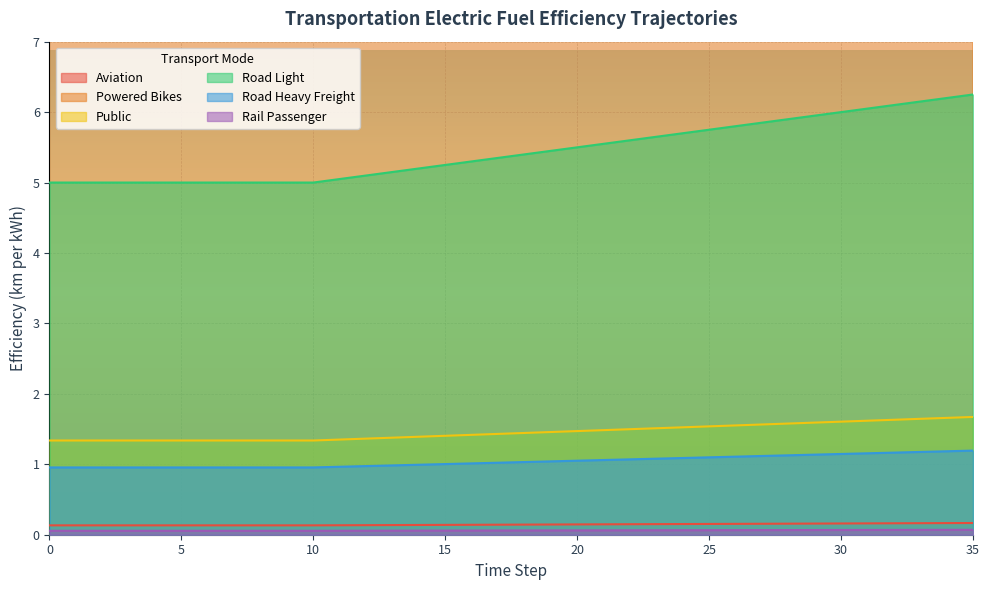

What is the lowest value of the aviation series?

0.1